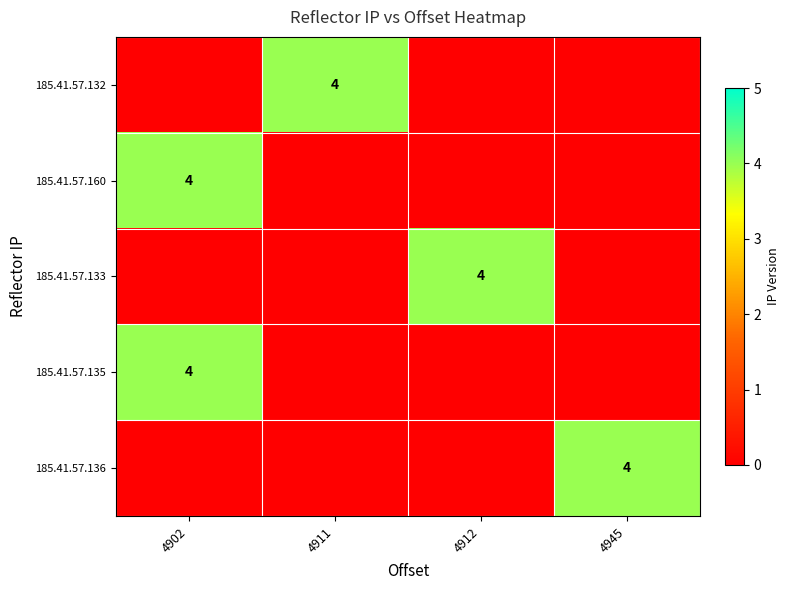

The value of 185.41.57.160 at 4902 is 4. True or false?

True